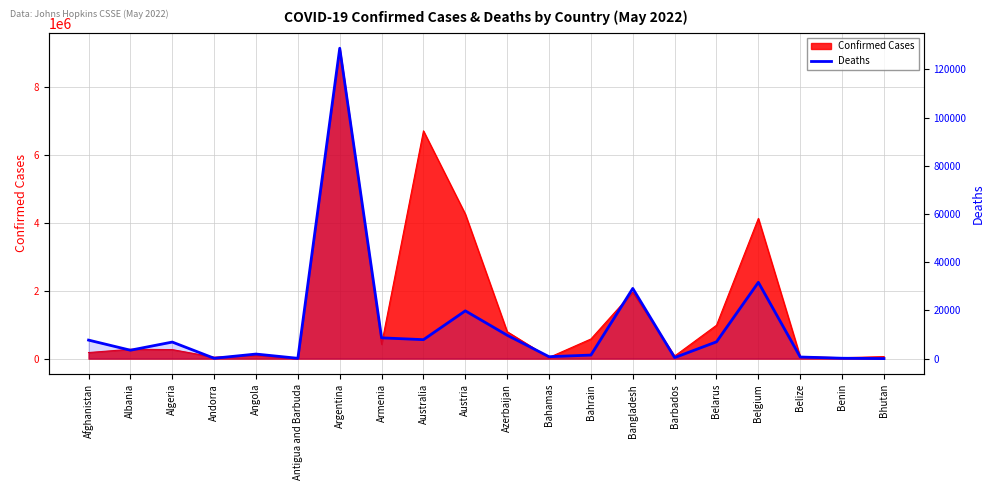

Count the number of values greater than 6875.

9